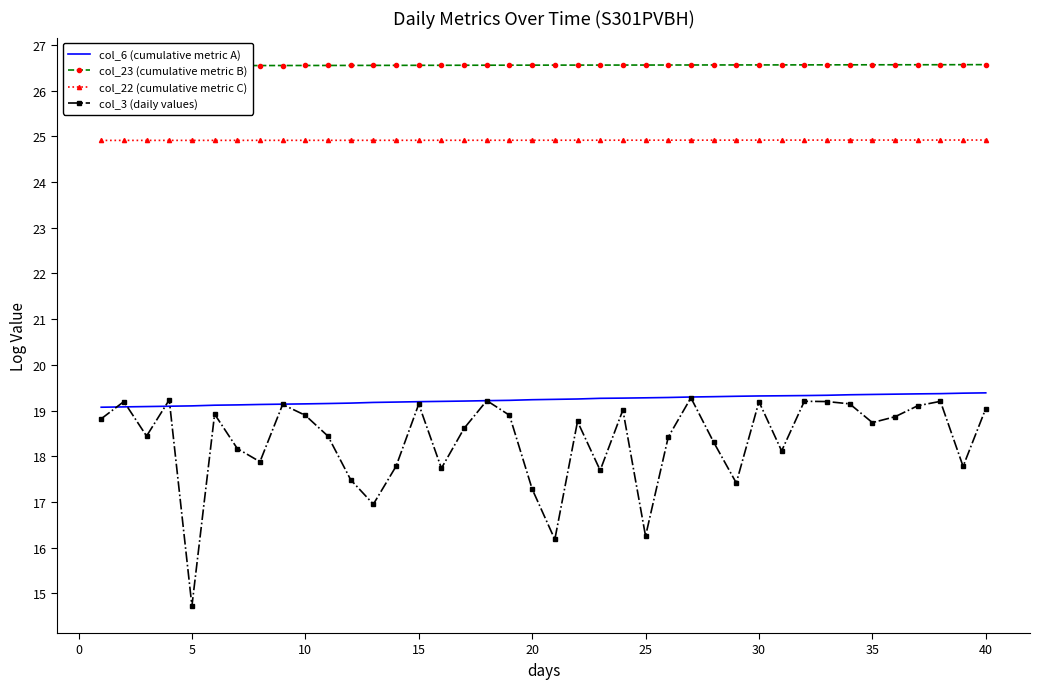

What is the maximum value for col_22 (cumulative metric C)?

24.9